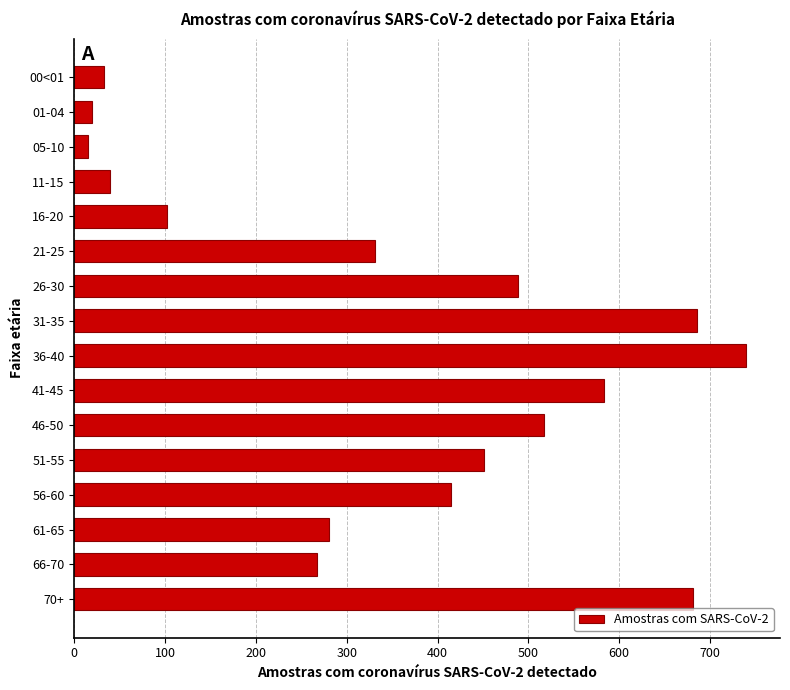

What is the difference between the second highest and second lowest values?

666